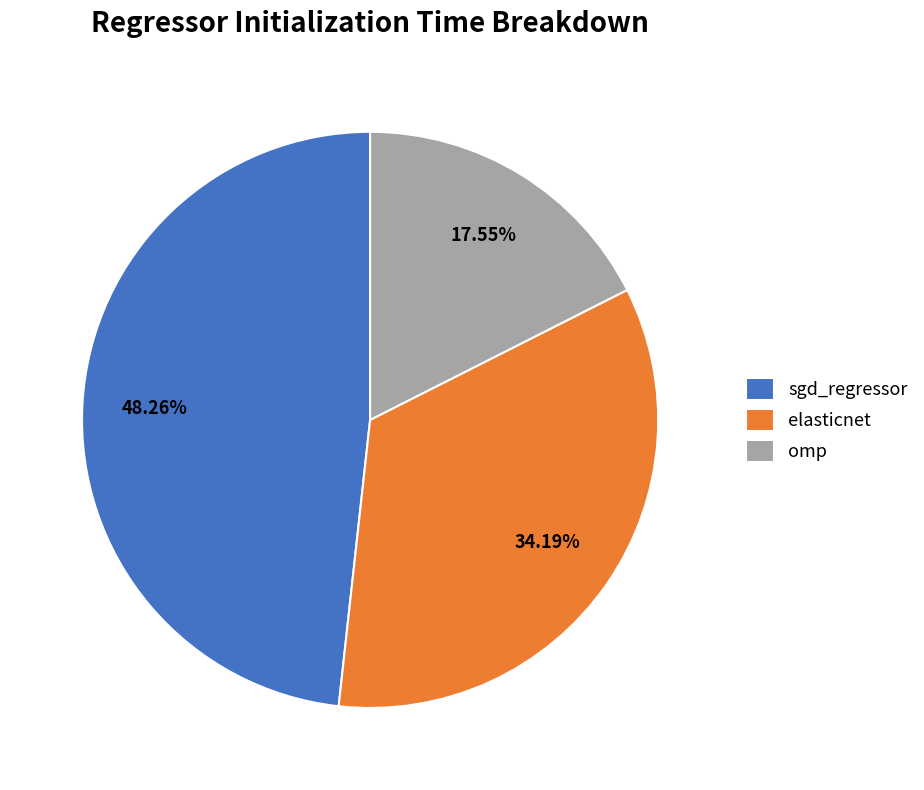

To the nearest percent, what is the difference between the largest and smallest slice percentages?

31%